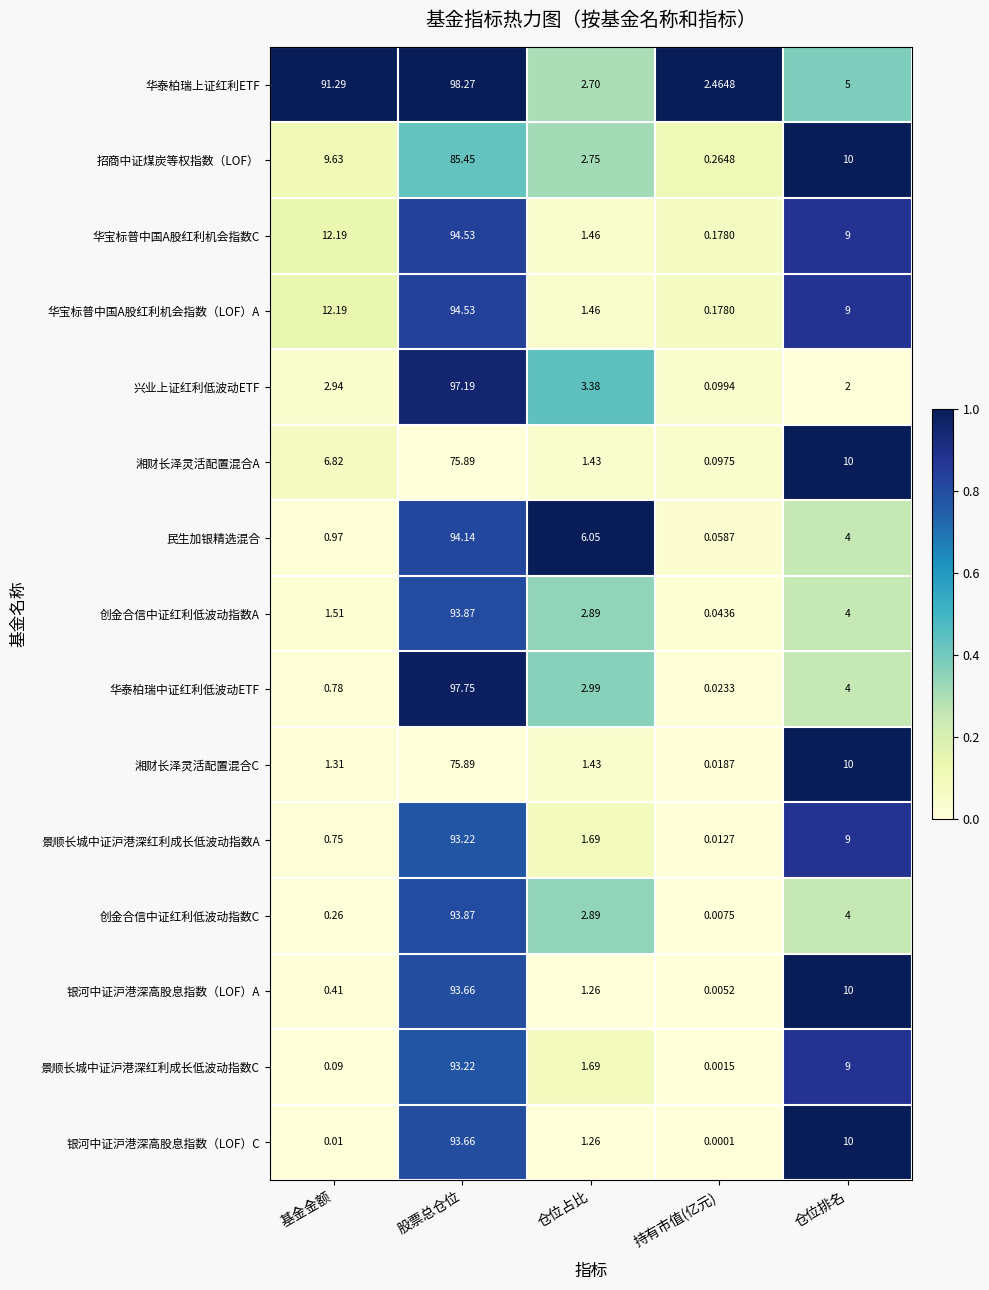

Which series changed the most between 持有市值(亿元) and 仓位排名?

银河中证沪港深高股息指数（LOF）C